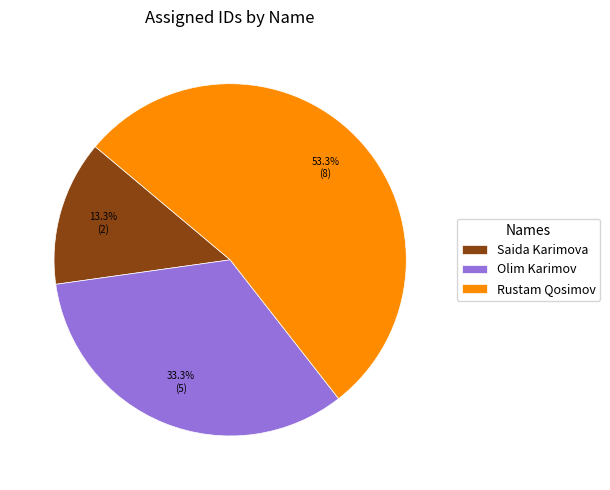

Combined, do Rustam Qosimov and Olim Karimov account for over 50%?

Yes